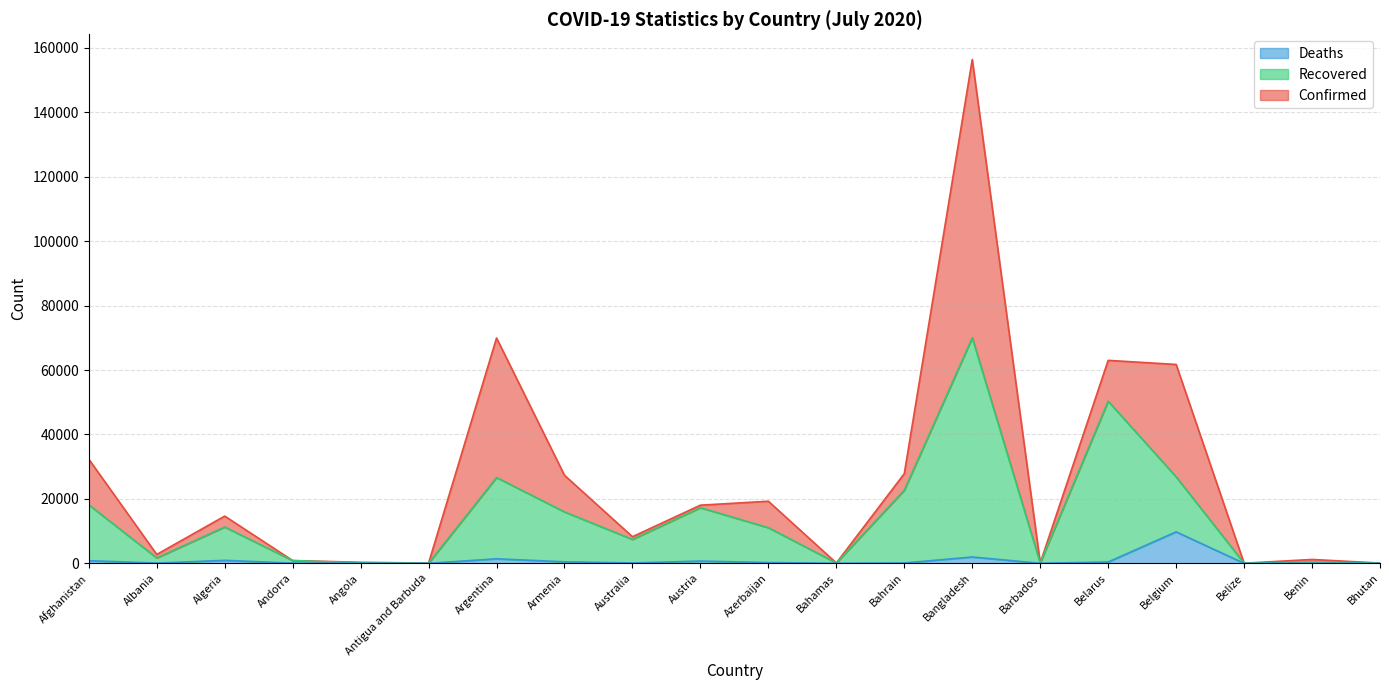

What is the greatest value displayed?

156391